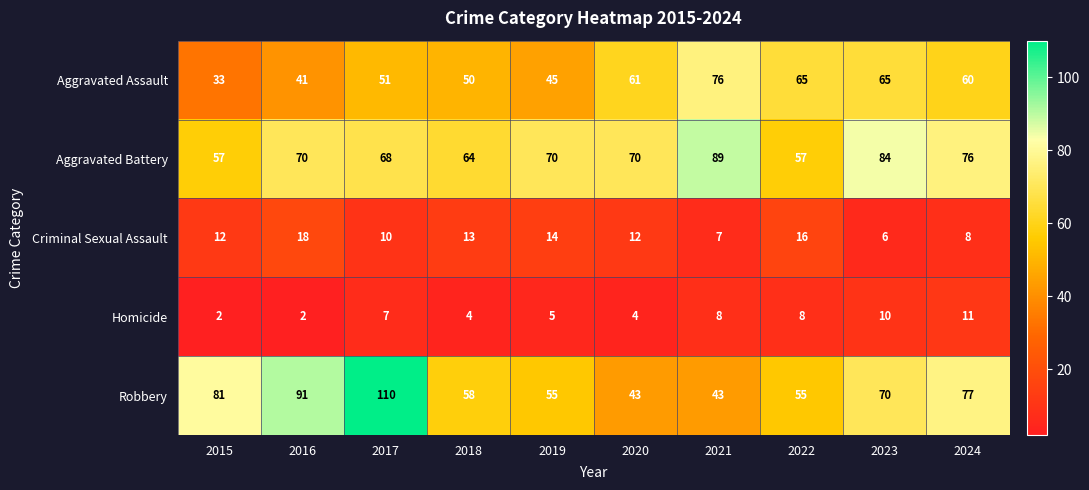

Is it true that Homicide equals 2 at 2017?

False